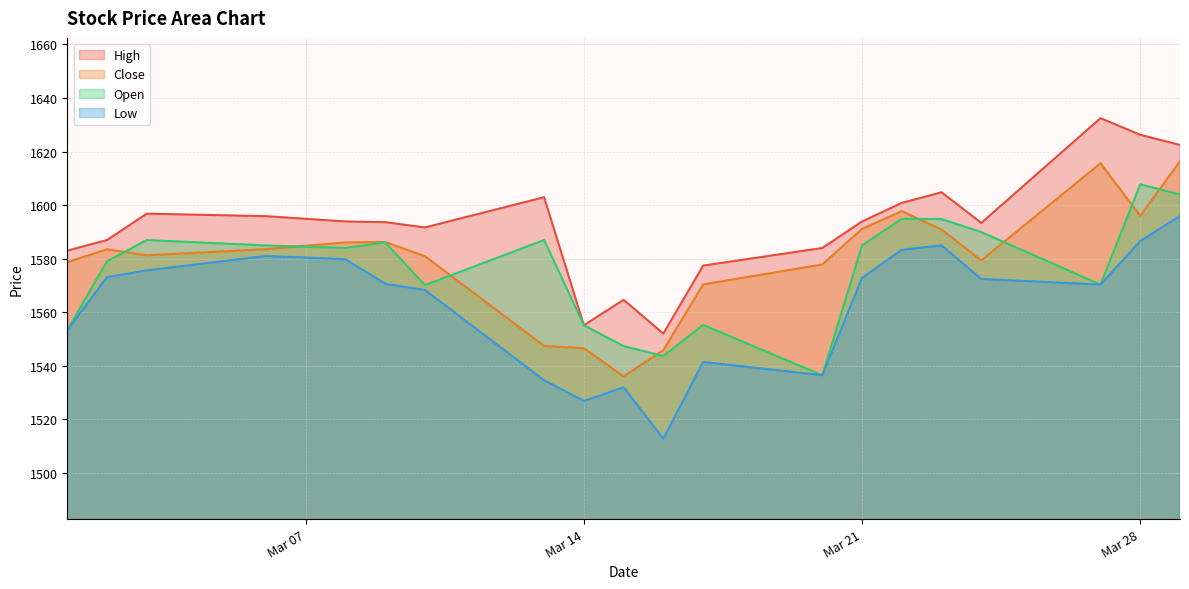

Which label corresponds to the largest value in the chart?

2023-03-27